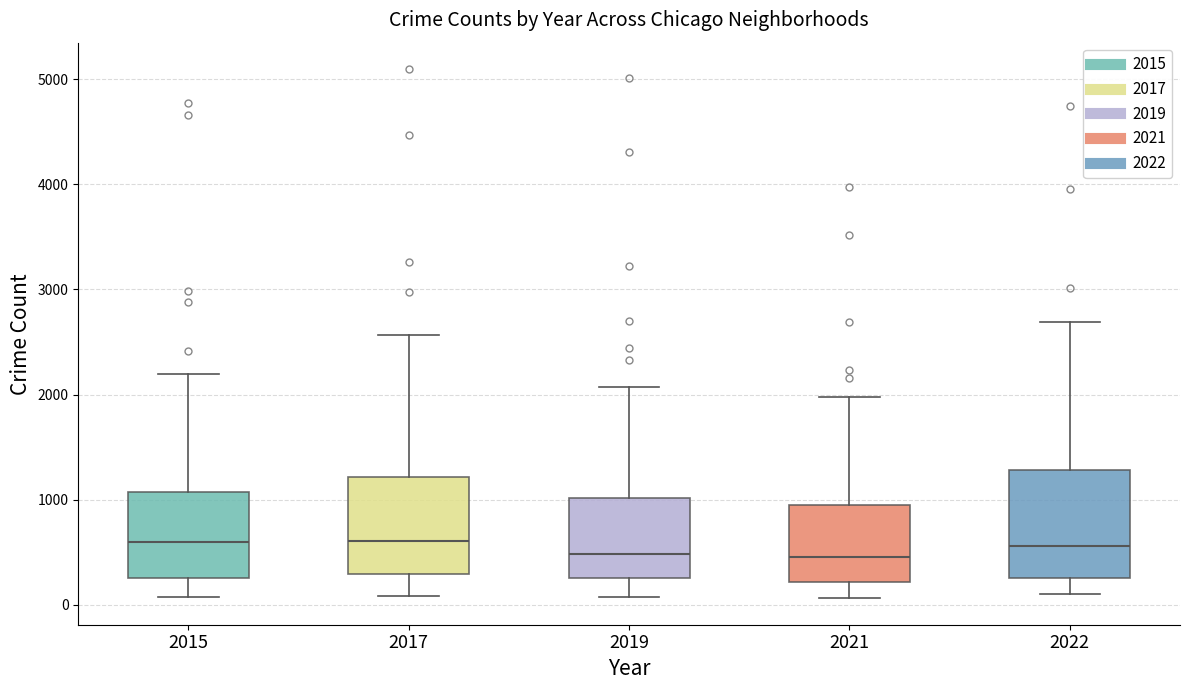

Reading left to right, read every box against the y-axis: the position of its median line, the range the box covers, and the ends of its whiskers. The values are not printed on the chart, so give them approximately, as read against the axis.

2015: median 600, box 300 to 1100, whiskers 100 to 2200
2017: median 600, box 300 to 1200, whiskers 100 to 2600
2019: median 500, box 300 to 1000, whiskers 100 to 2100
2021: median 500, box 200 to 1000, whiskers 100 to 2000
2022: median 600, box 300 to 1300, whiskers 100 to 2700